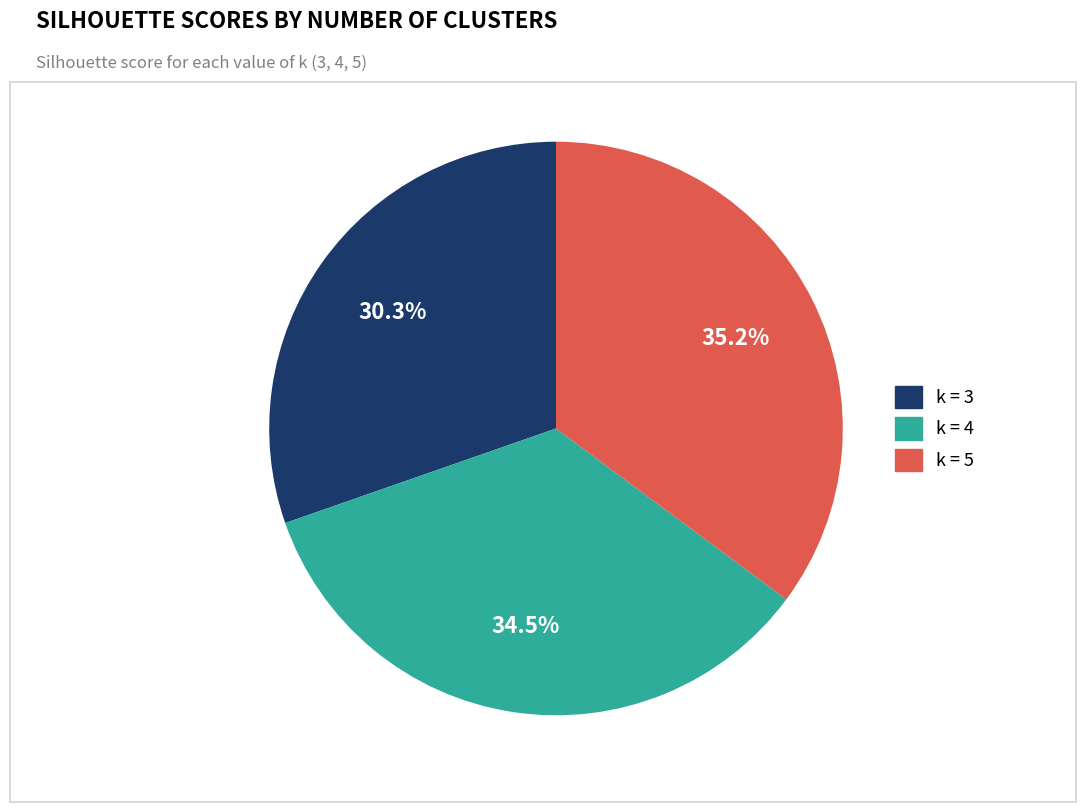

Is there any slice that represents more than half of the pie?

No